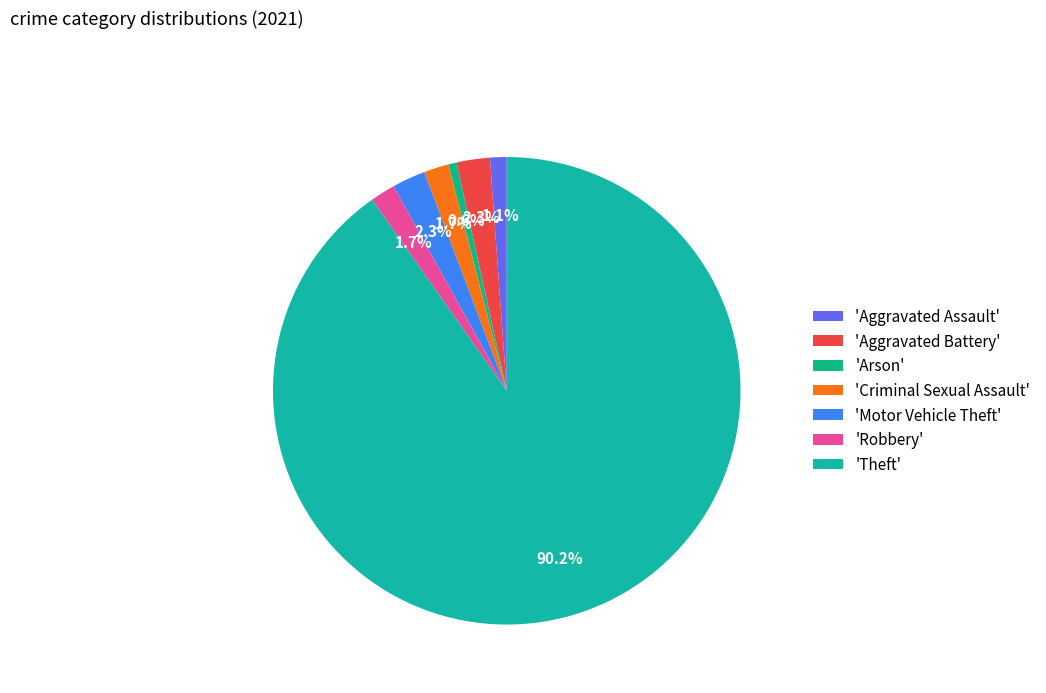

Which category has the biggest portion of the pie?

'Theft'